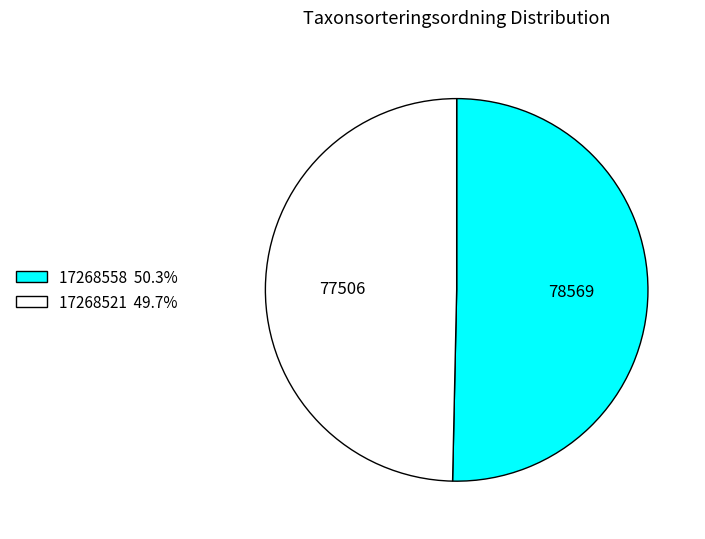

How many slices are in this pie chart?

2